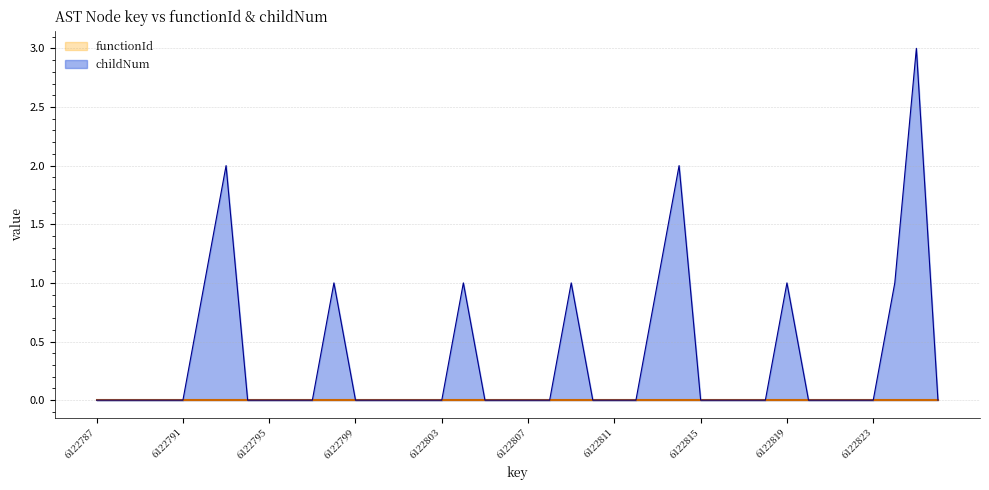

What is the maximum value shown in the chart?

3